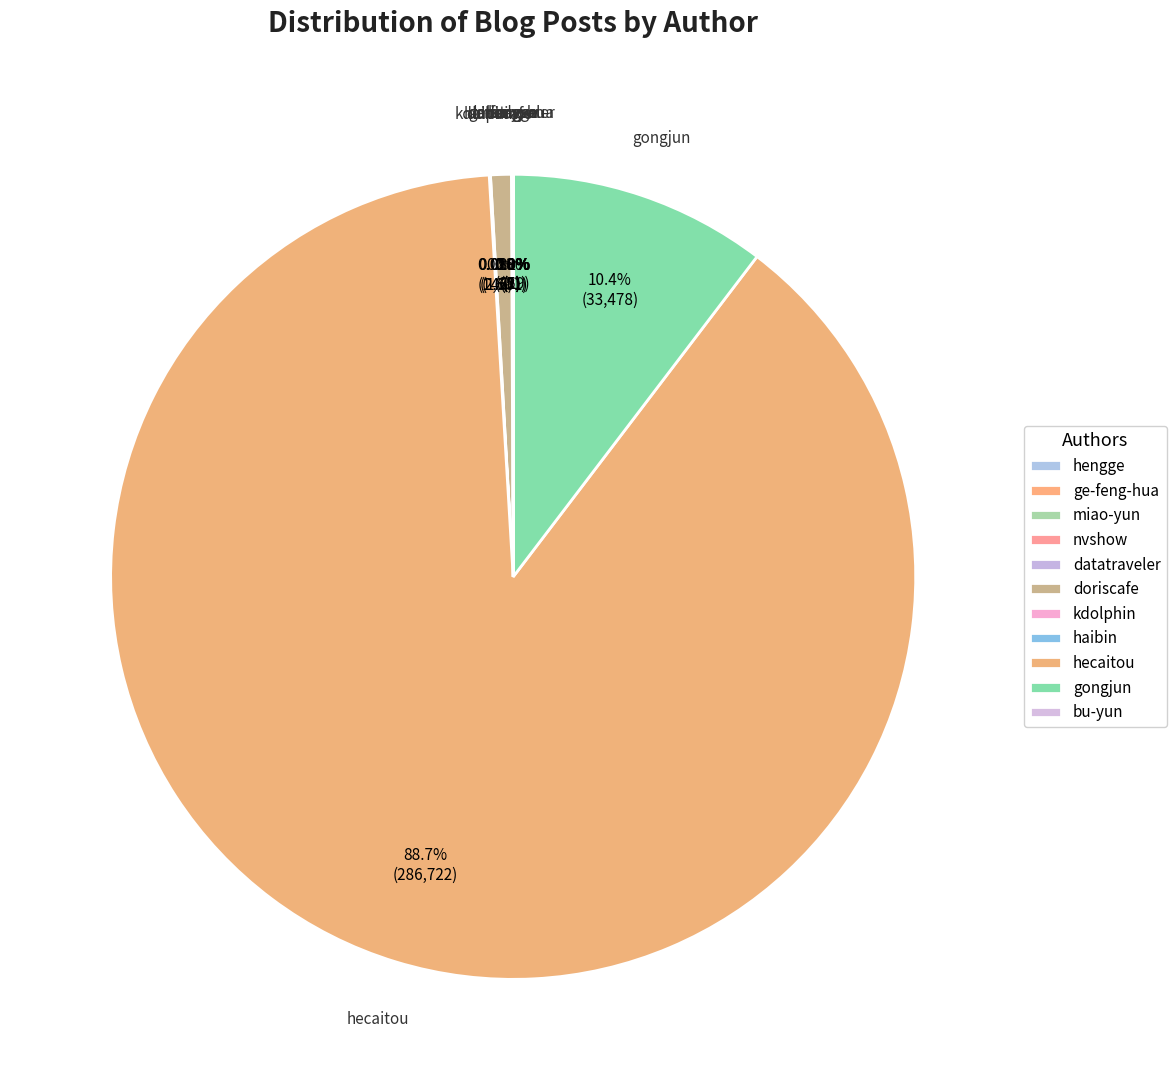

What portion of the pie excludes ge-feng-hua?

100.0%